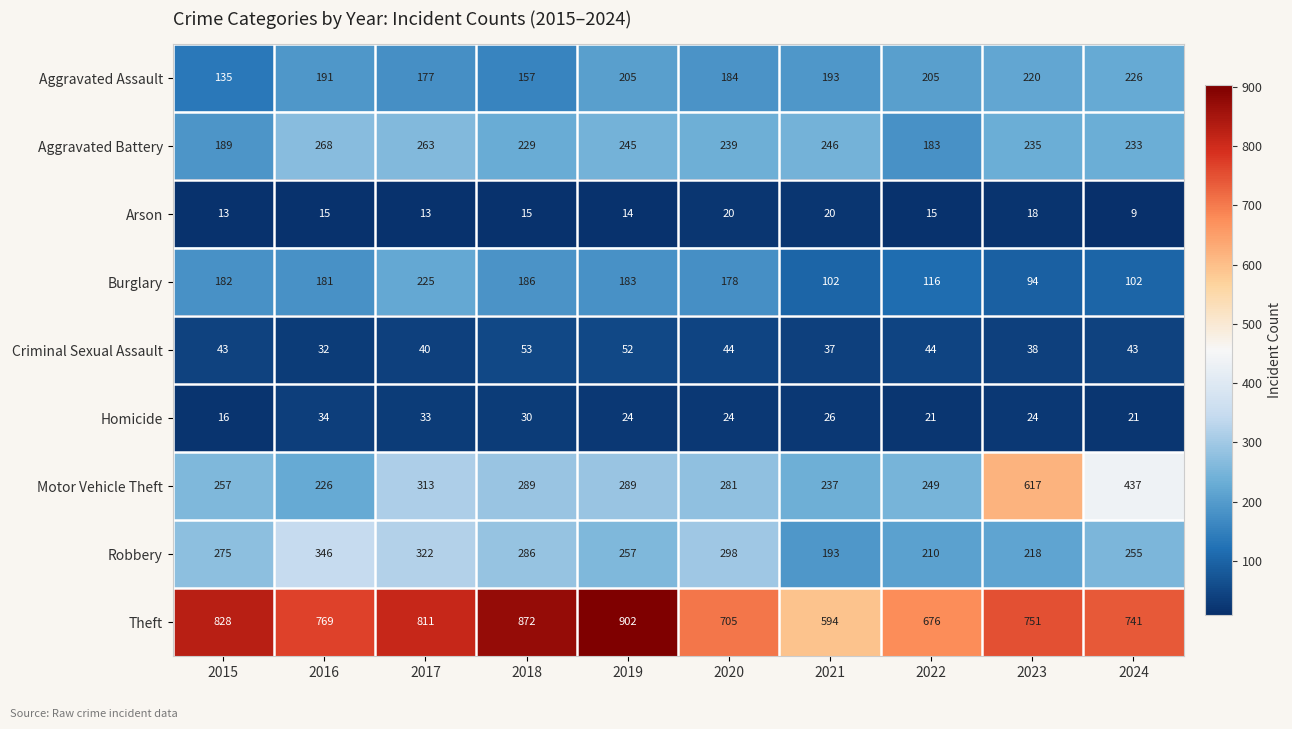

At which category is the sum across all series the highest?

2023